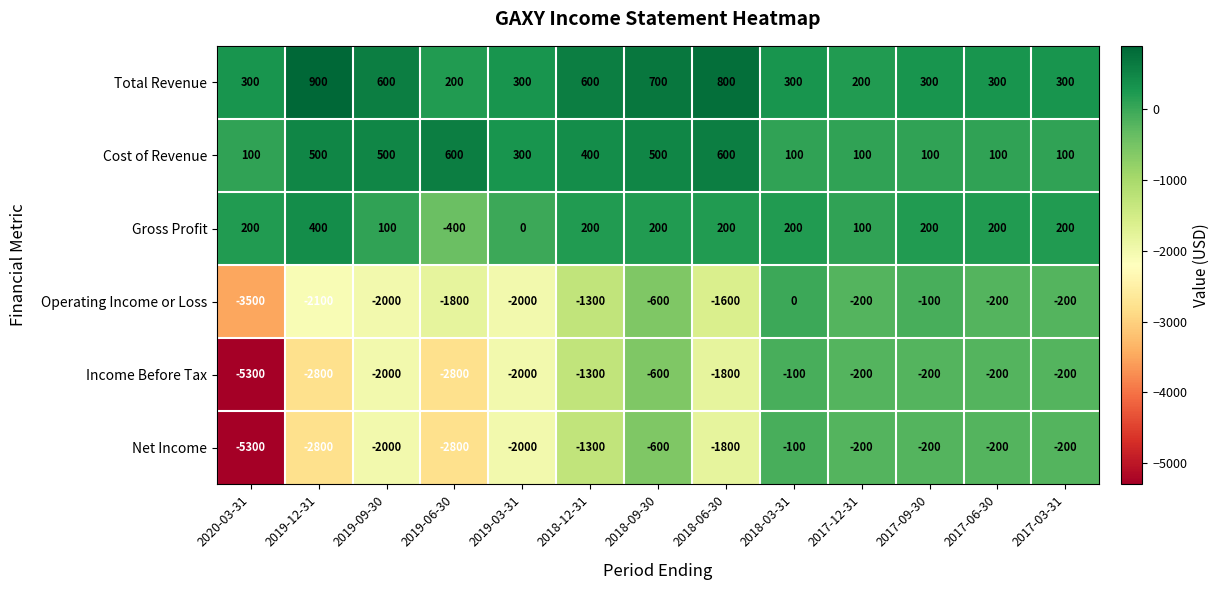

What is the spread (max minus min) of values at 2018-09-30?

1300